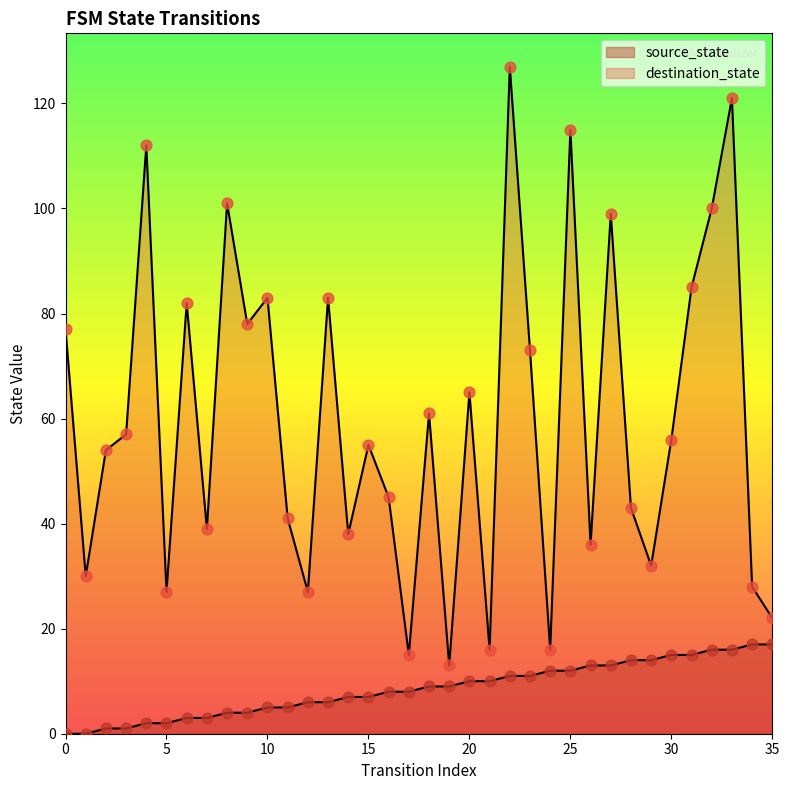

At how many categories does at least one series exceed 52?

20